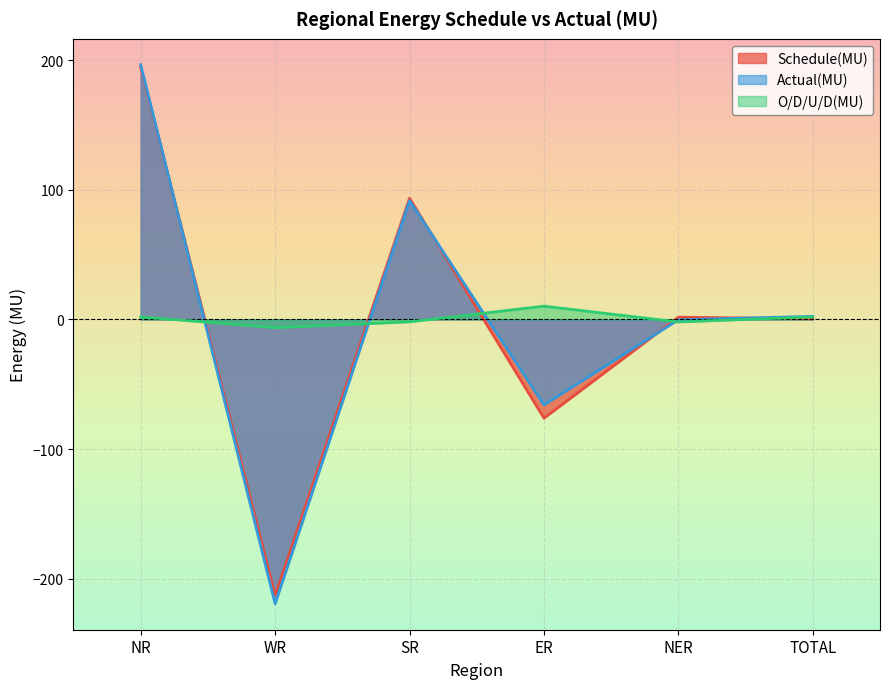

What is the value of the O/D/U/D(MU) point at the 4th from the left?

10.2